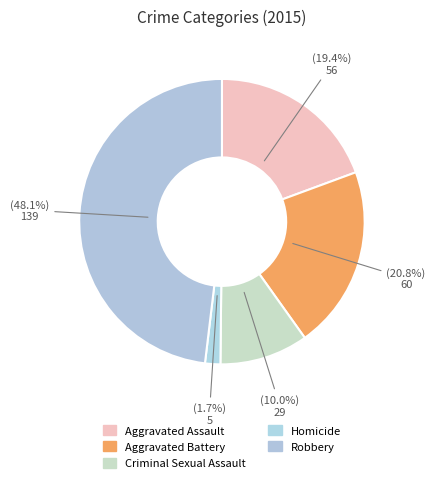

How many segments does this pie chart have?

5